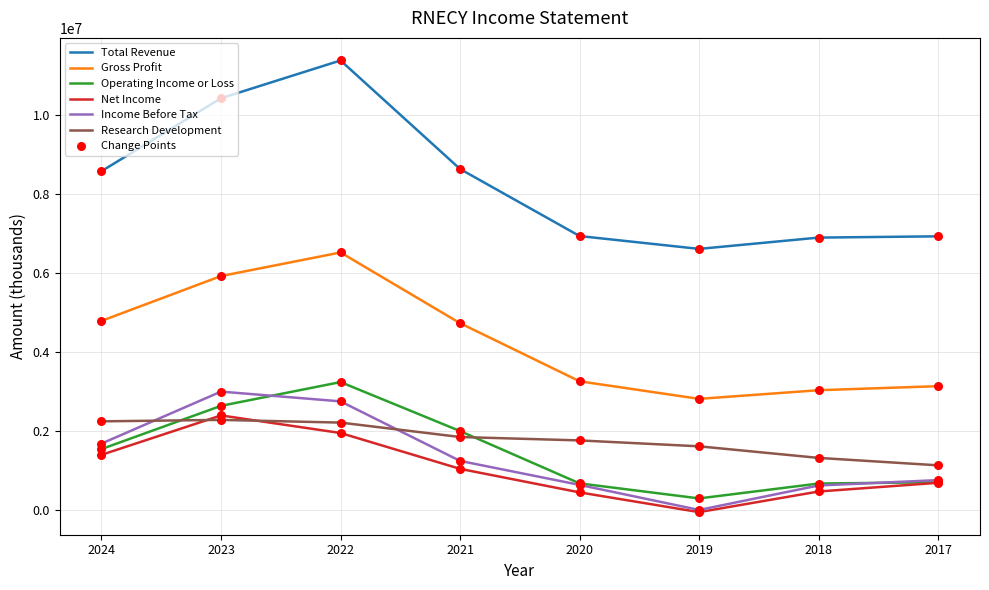

Which series has the largest total across all categories?

Total Revenue